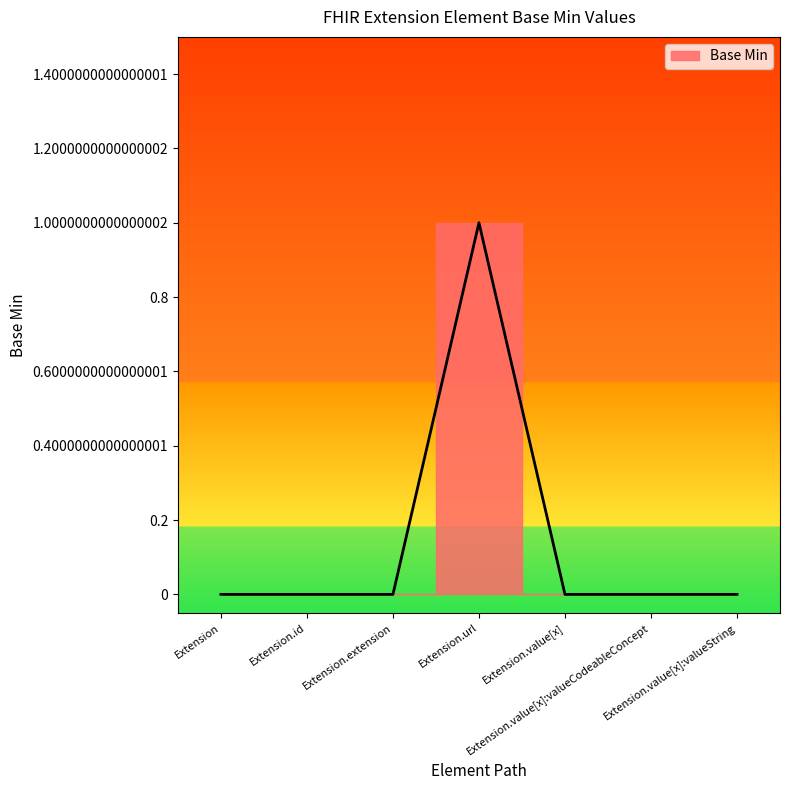

How many lines are shown in the chart?

1